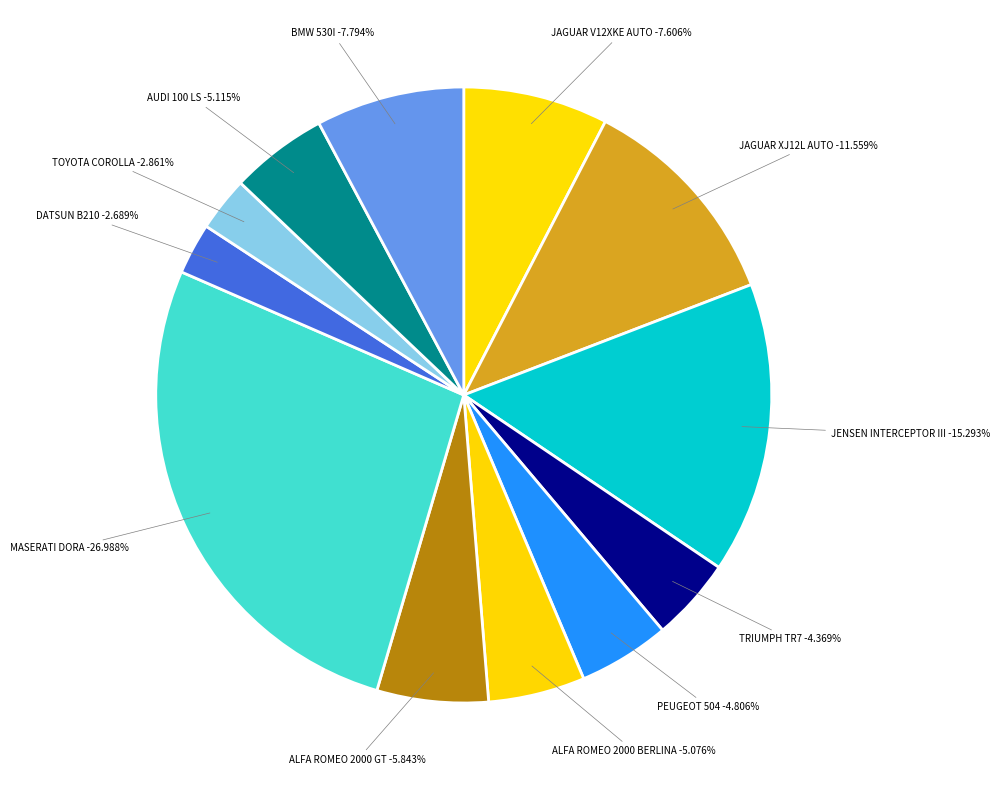

How many slices are in this pie chart?

12